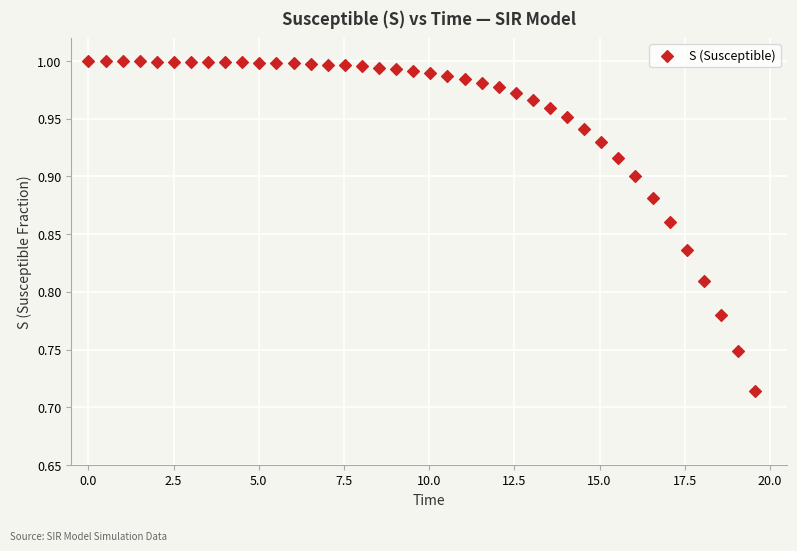

What is the range of X values (max minus min)?

19.6